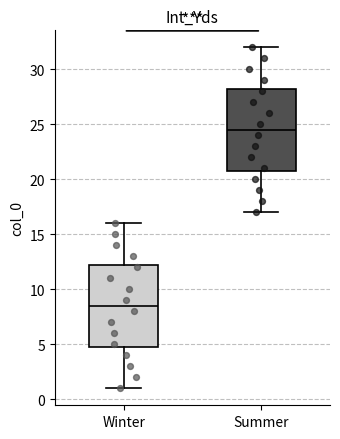

Where does the lower whisker of the box for Summer end on the y-axis? The values are not printed on the chart, so give them approximately, as read against the axis.

17.0